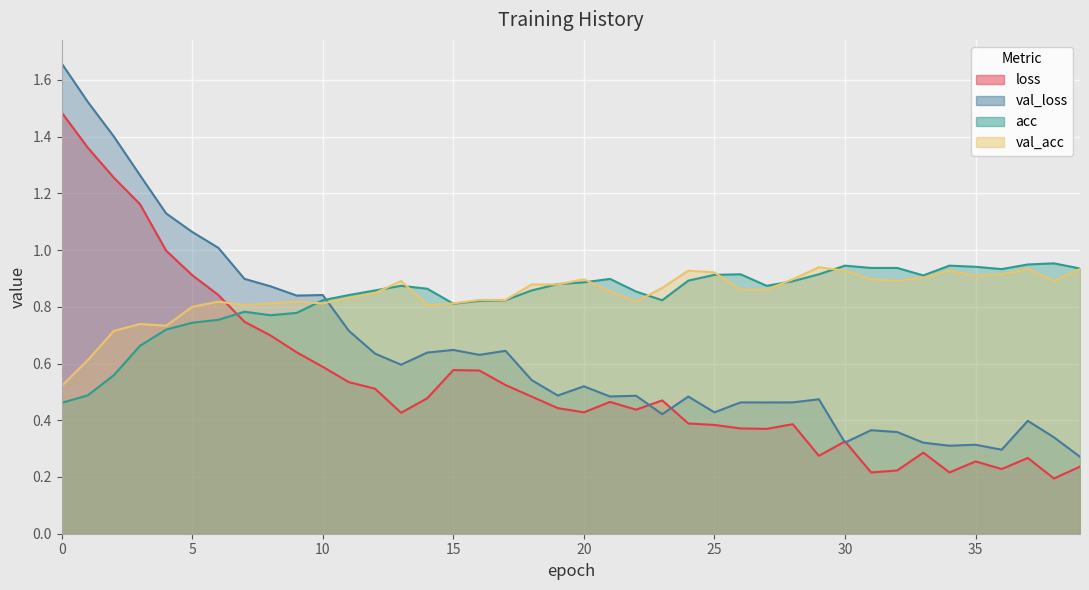

How many lines are shown in the chart?

4